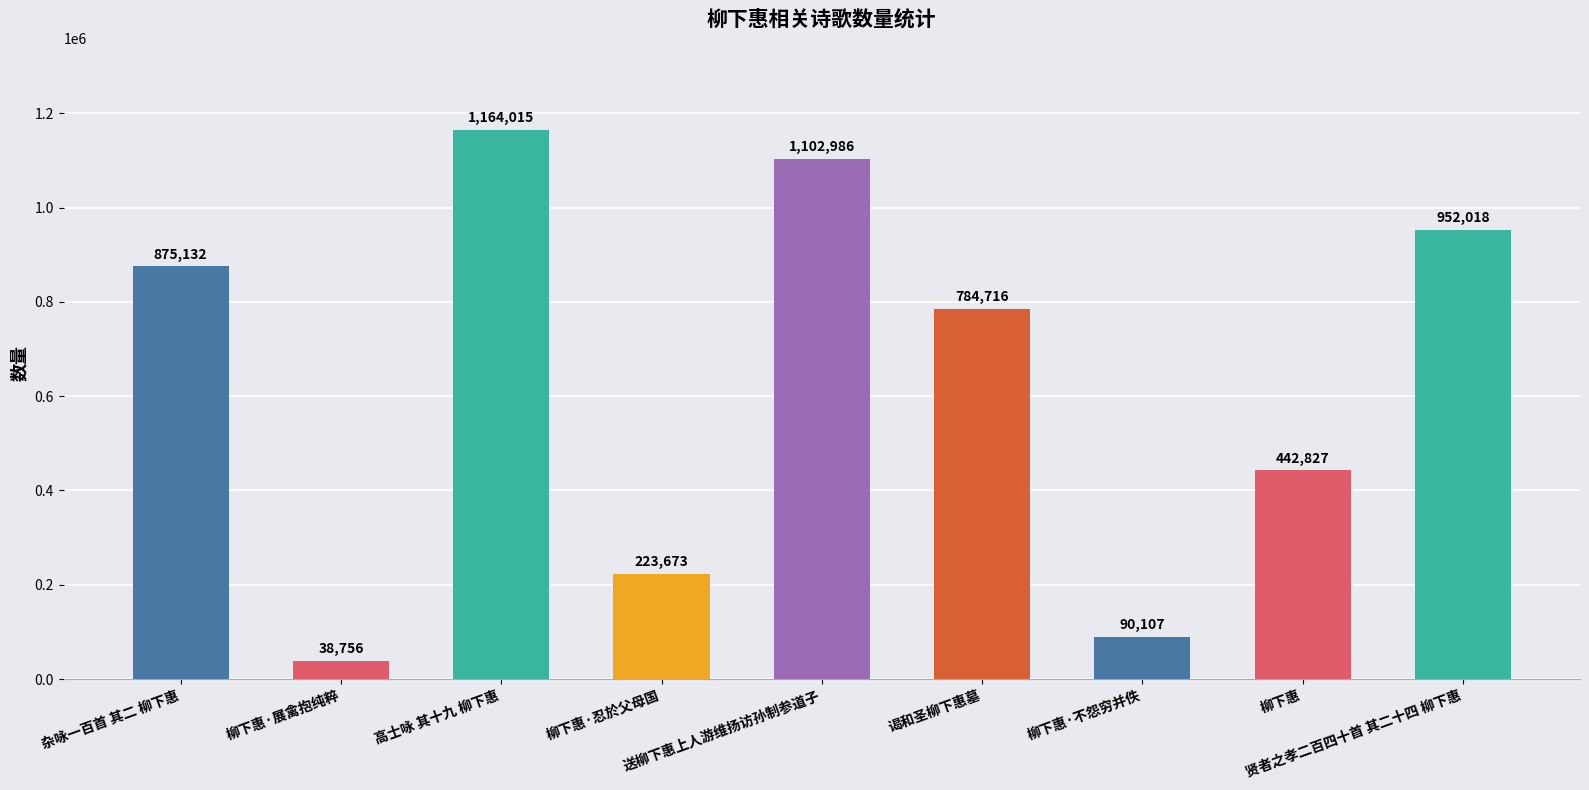

How many data points does each series have?

9